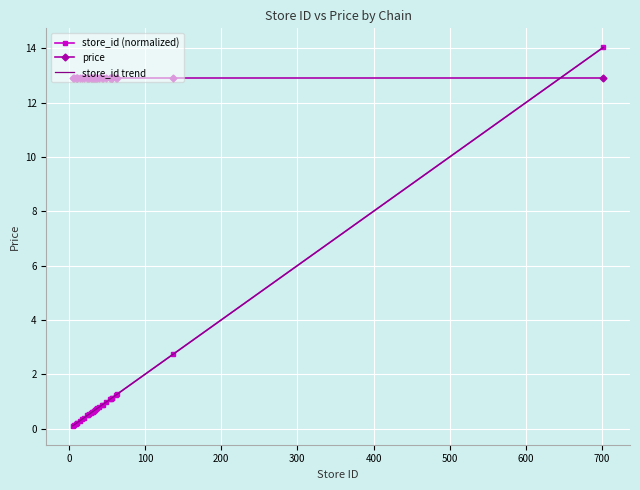

What is the value of the 11th point from the left?

0.5